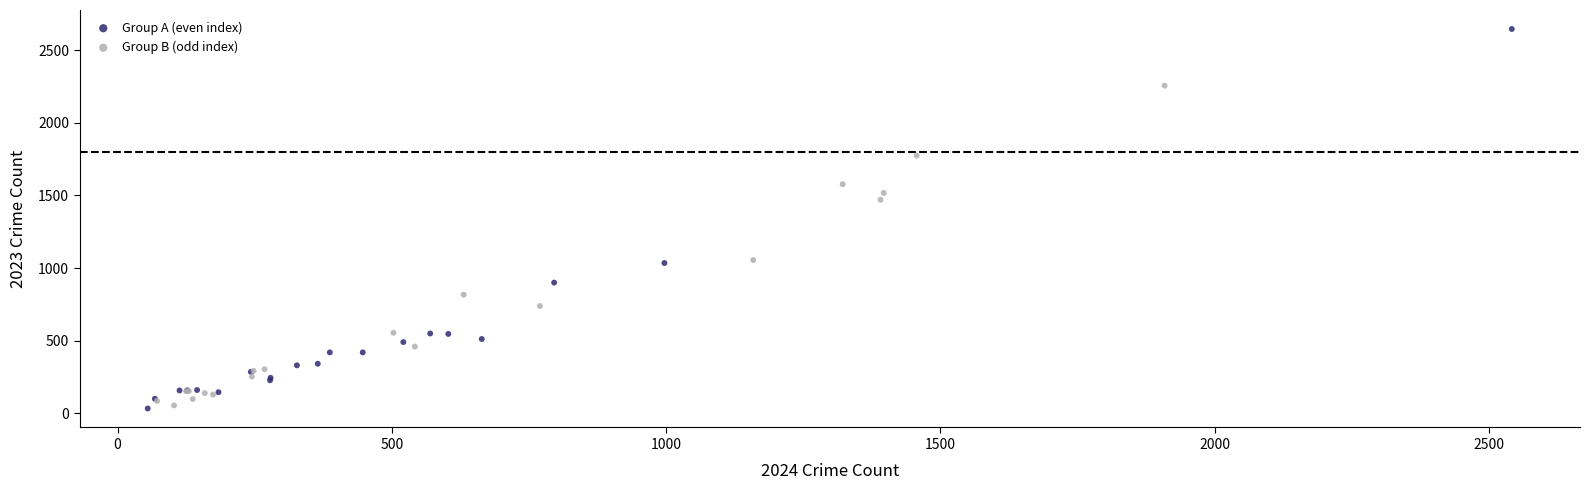

What are all the series names shown in the legend?

Group A (even index), Group B (odd index)